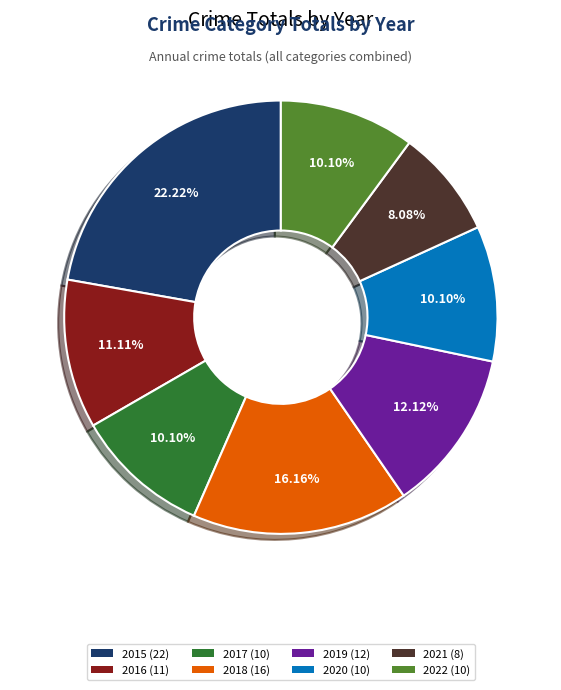

What is the ratio of the value at 2019 to the value at 2017?

1.2